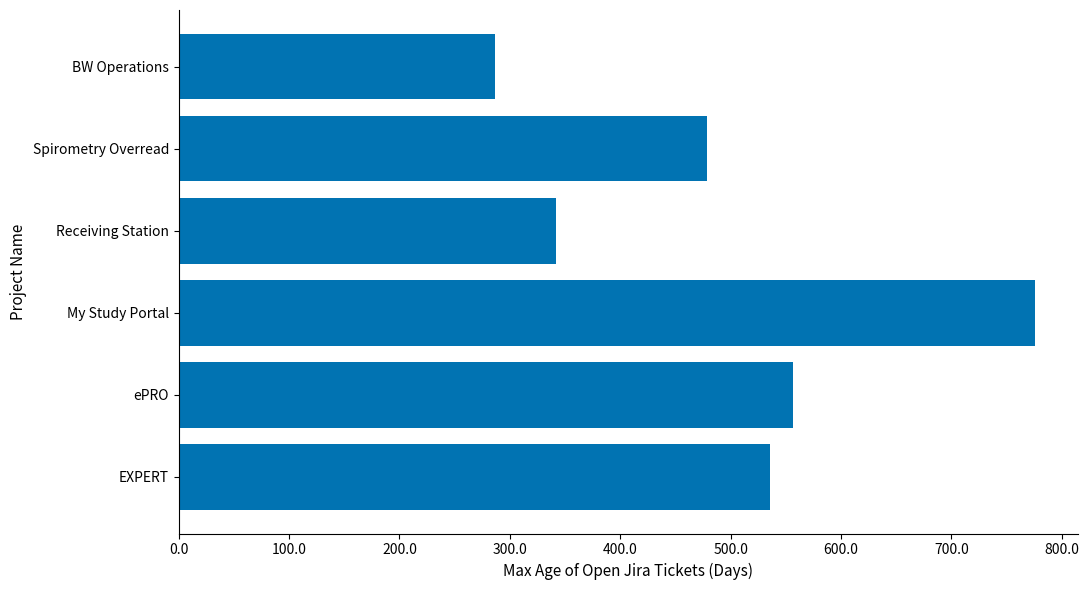

Reading top to bottom, transcribe all the data shown in this chart.

287	479	342	776	557	536